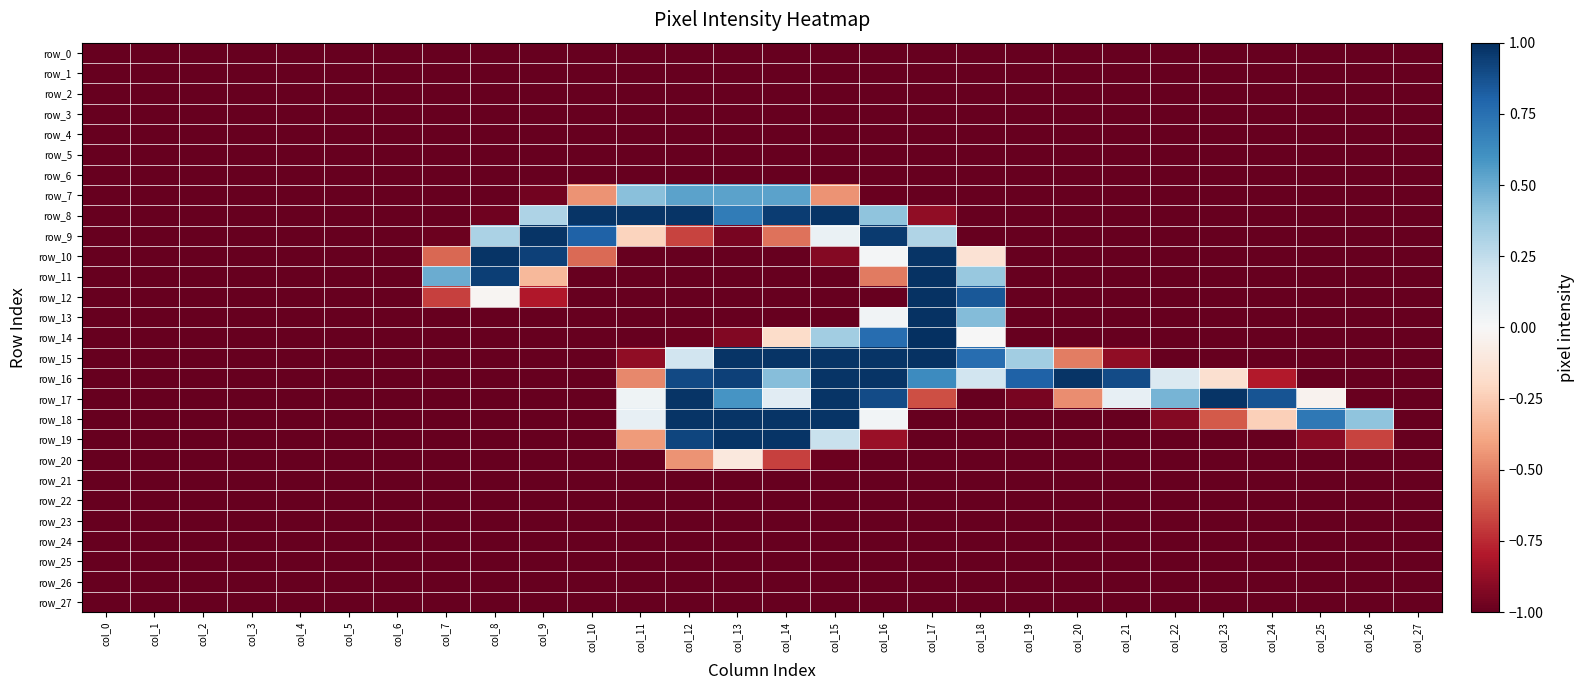

Which series changed the most between col_5 and col_25?

row_18